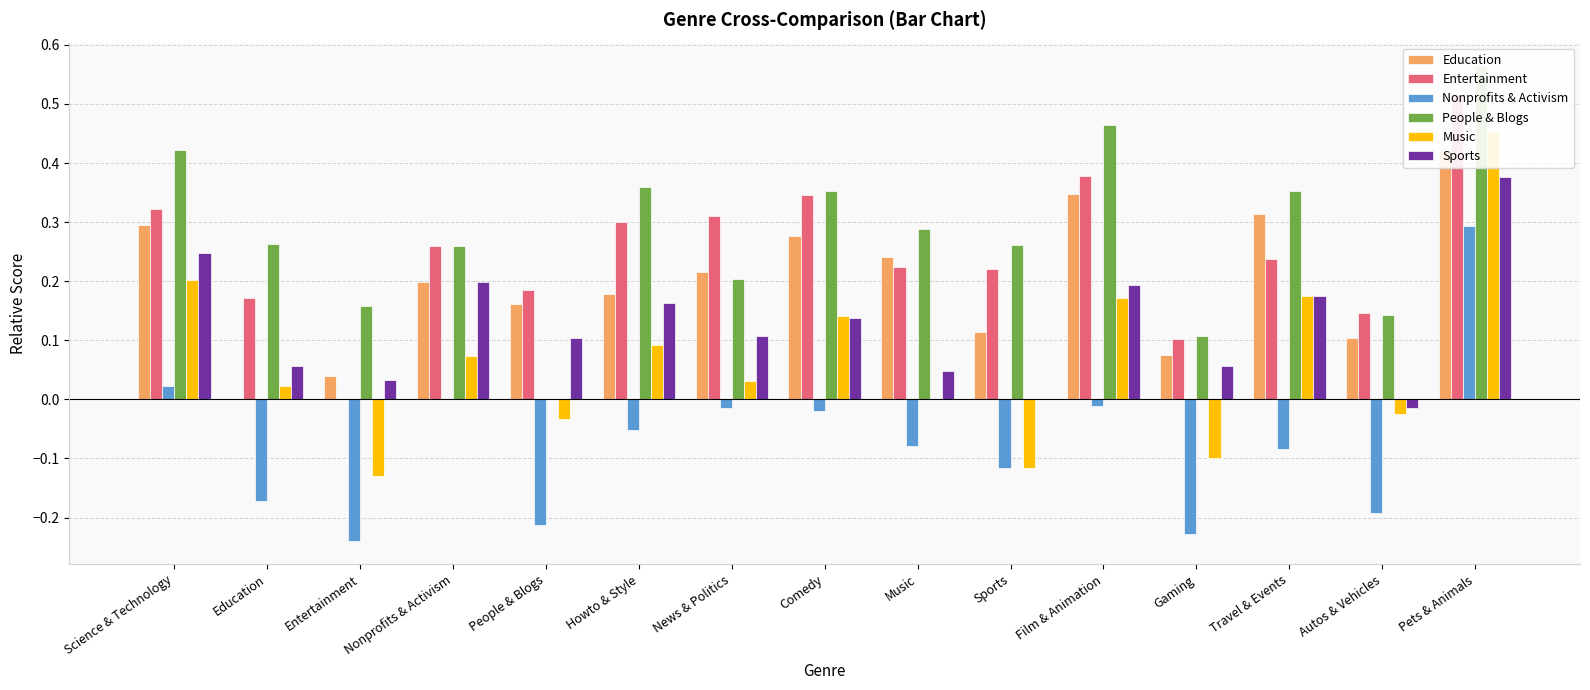

What are all the series names shown in the legend?

Education, Entertainment, Nonprofits & Activism, People & Blogs, Music, Sports